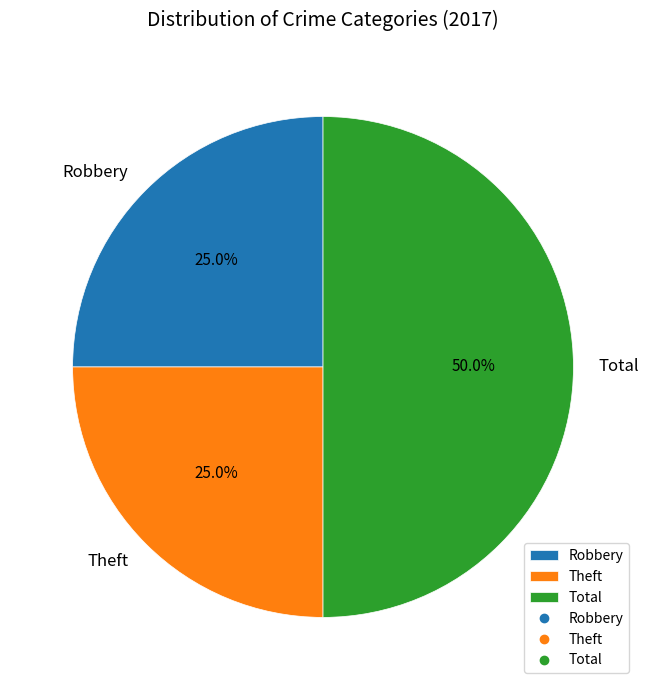

To the nearest percent, what is the difference between the Theft and Total slice percentages?

25%